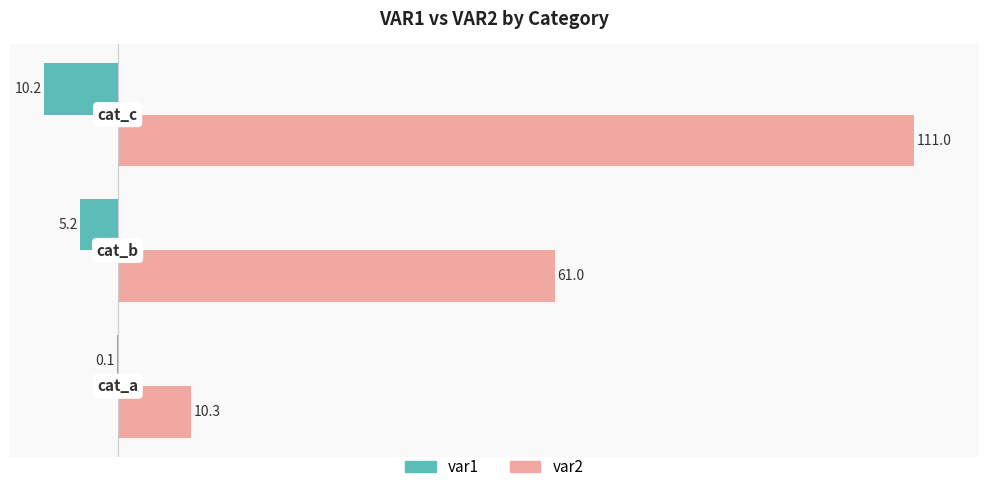

What is the greatest value displayed?

111.0